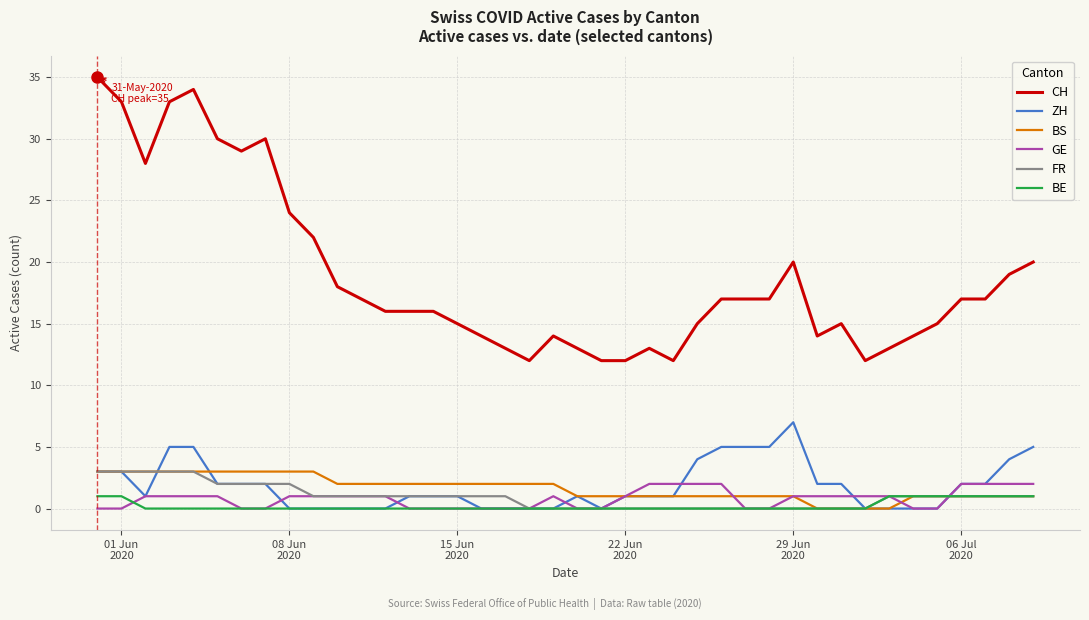

What are all the series names shown in the legend?

CH, ZH, BS, GE, FR, BE